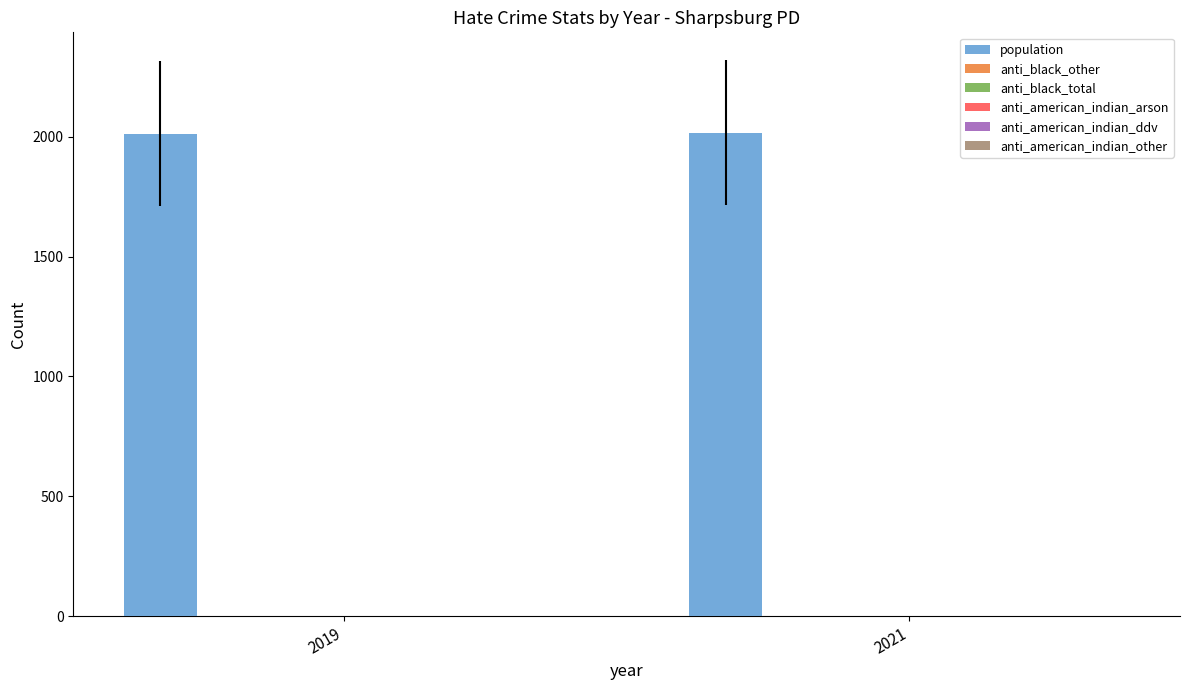

True or false: population has a value of 3272 at 2019.

False